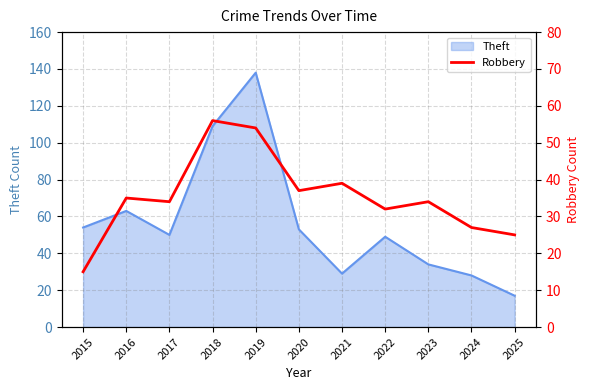

At which label does Theft reach its peak?

2019